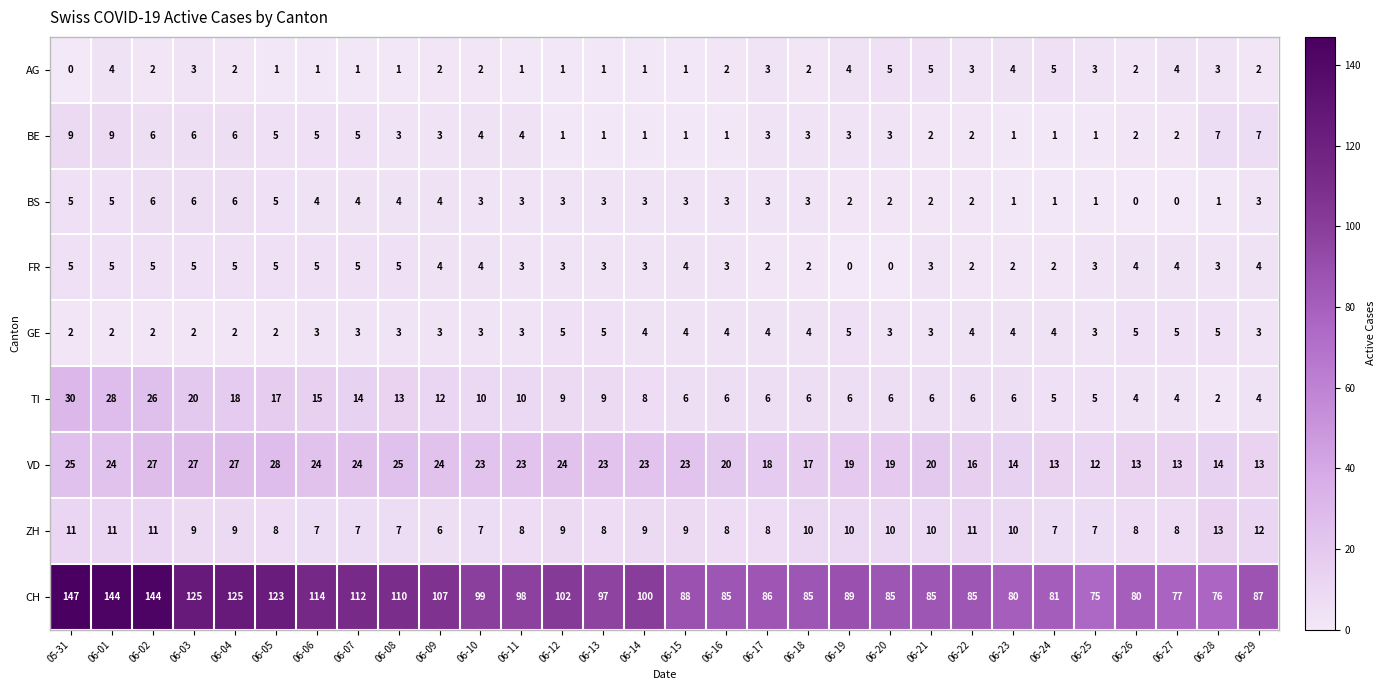

How many data points does each series have?

30